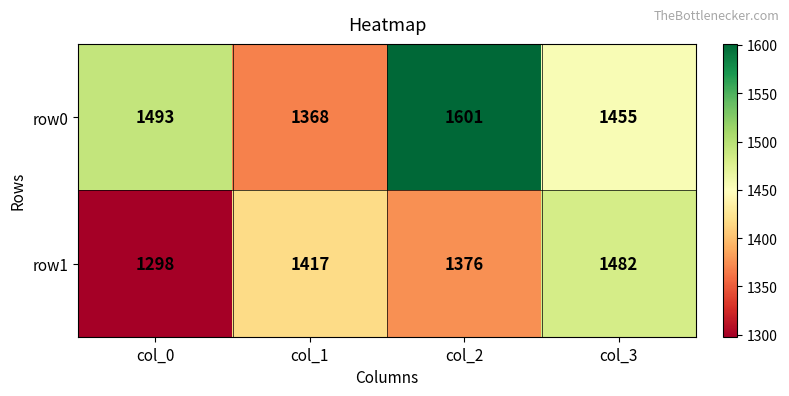

What value does the row1 series have at col_1?

1417